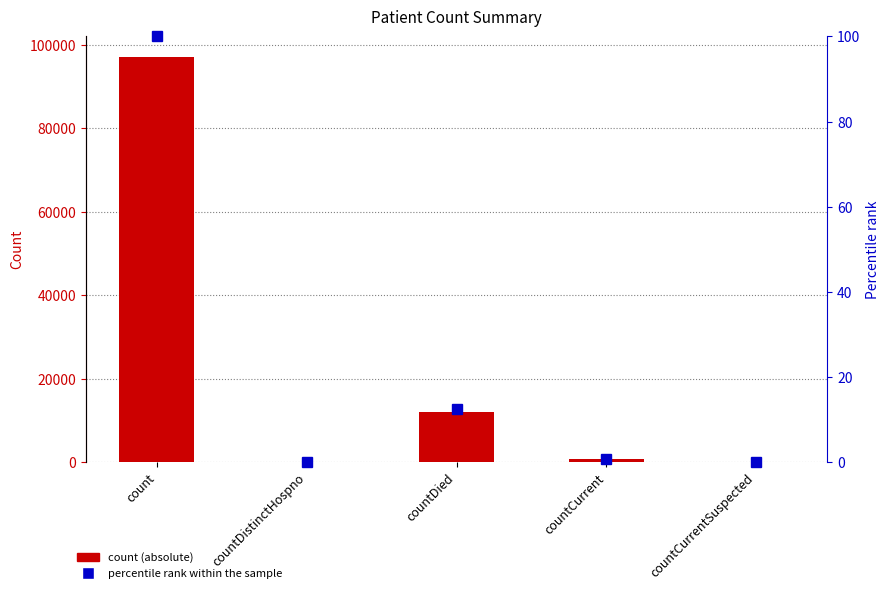

What is the label of the 5th bar from the left?

countCurrentSuspected